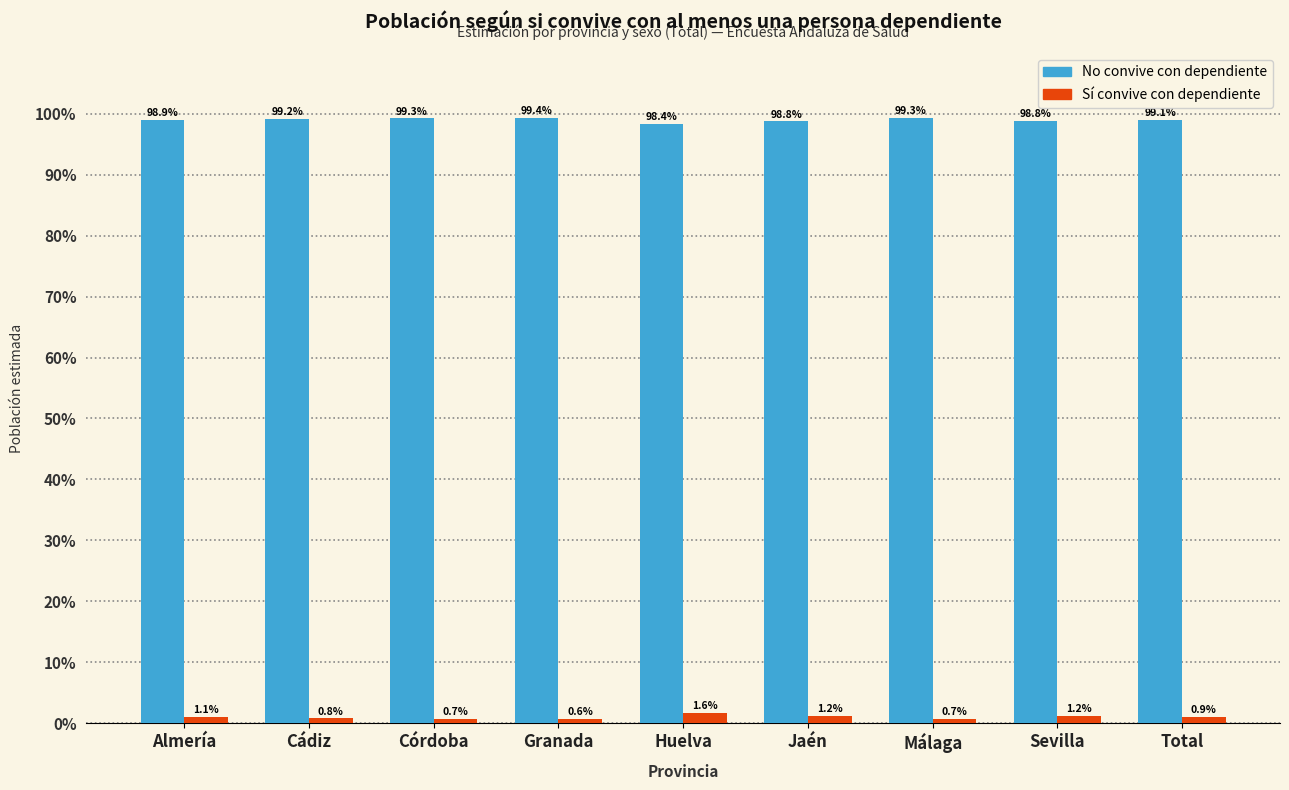

Reading right to left, transcribe all the data shown in this chart.

No convive con dependiente: 99.1	98.8	99.3	98.8	98.4	99.4	99.3	99.2	98.9
Sí convive con dependiente: 0.9	1.2	0.7	1.2	1.6	0.6	0.7	0.8	1.1